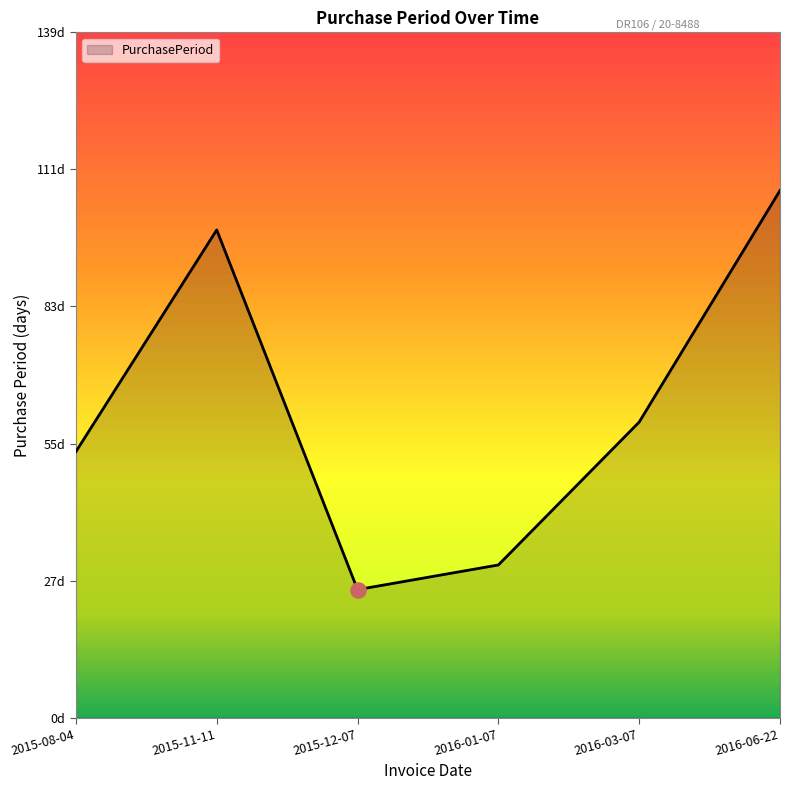

What is the change in value from 2015-08-04 to 2016-03-07?

+6